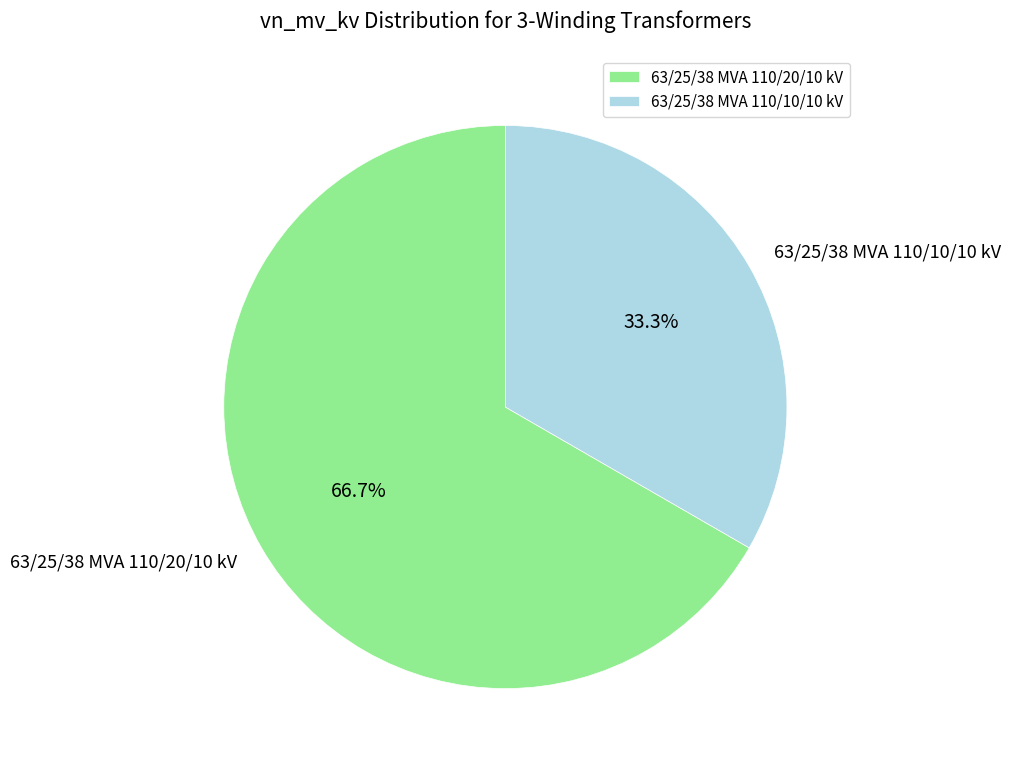

Combined, do 63/25/38 MVA 110/10/10 kV and 63/25/38 MVA 110/20/10 kV account for over 50%?

Yes